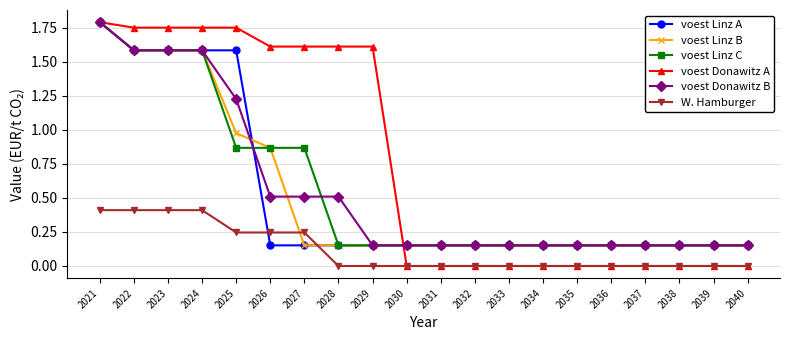

True or false: voest Donawitz B and W. Hamburger intersect in this chart.

False